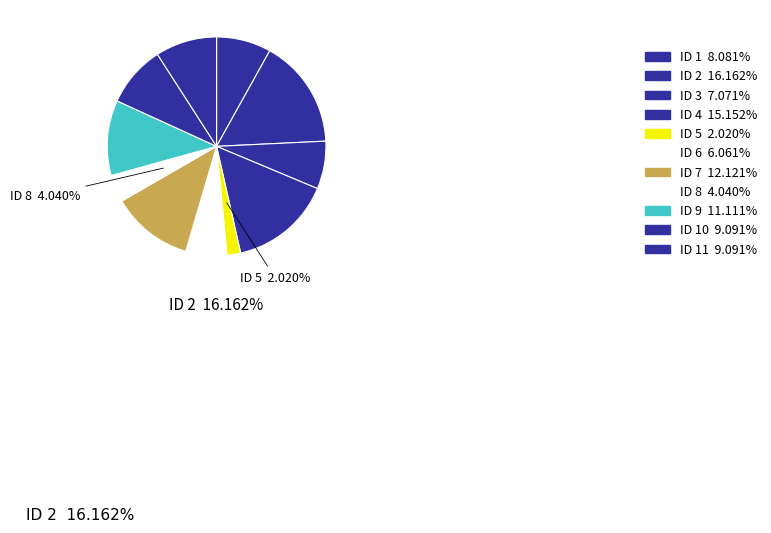

How many slices are in this pie chart?

11